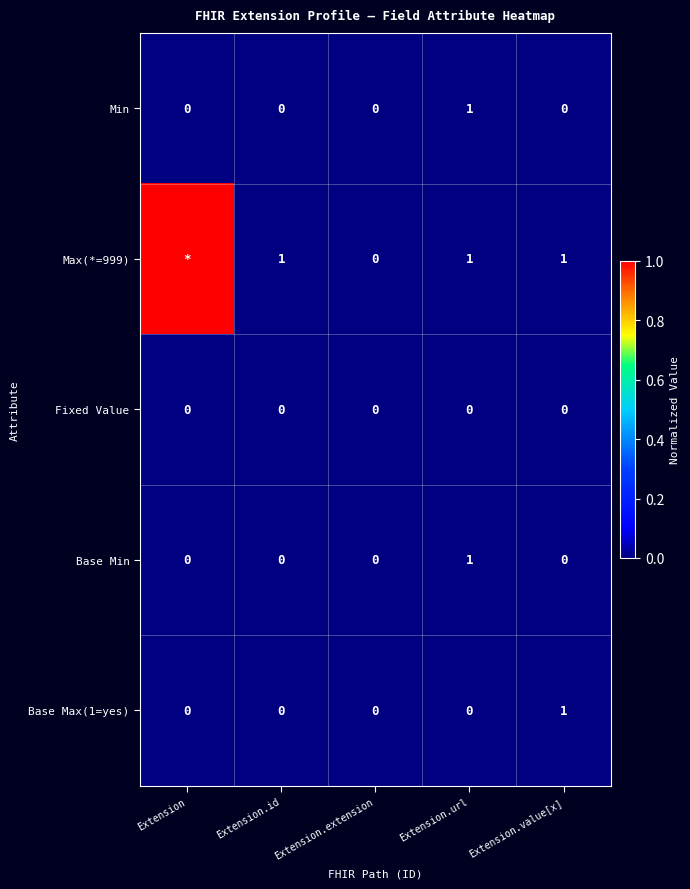

Which category has the highest value across all series?

Extension